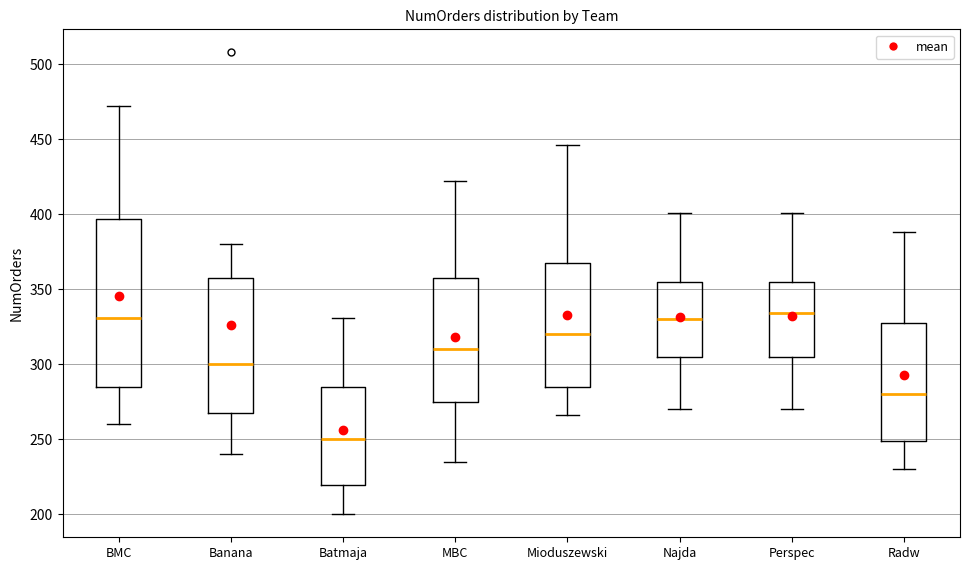

Where is the lower edge of the box for Banana on the y-axis? The values are not printed on the chart, so give them approximately, as read against the axis.

270